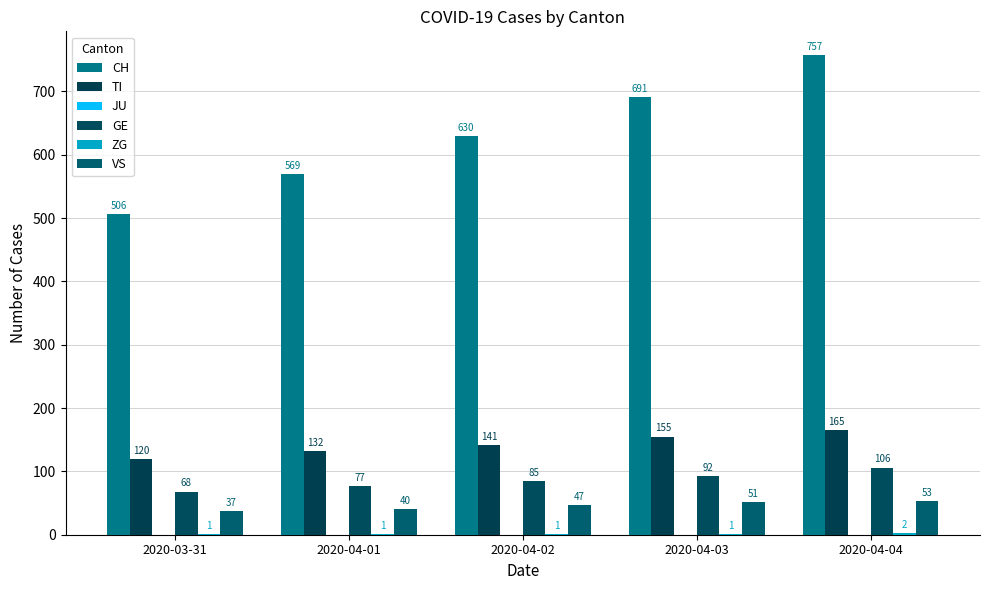

List the labels in order of ZG value, smallest first.

2020-03-31, 2020-04-01, 2020-04-02, 2020-04-03, 2020-04-04